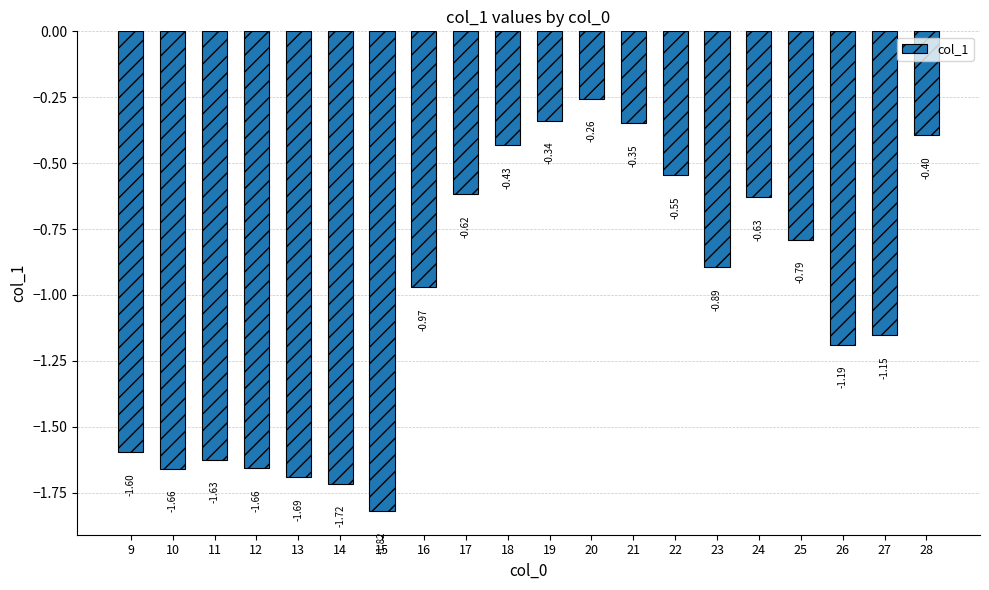

What is the sum of the values at 26 and 28?

-1.6